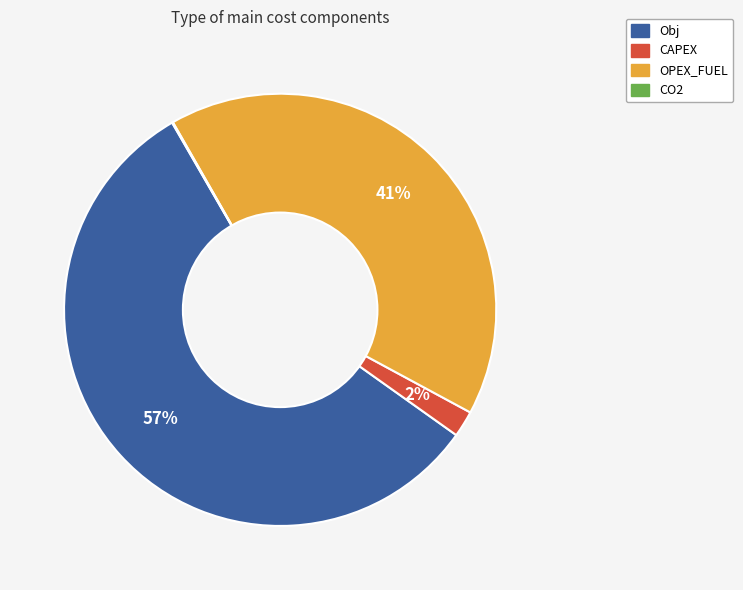

Which slice is the largest?

Obj